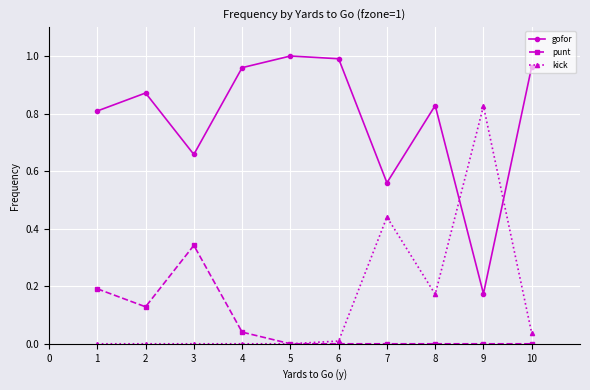

Which series has the largest total across all categories?

gofor